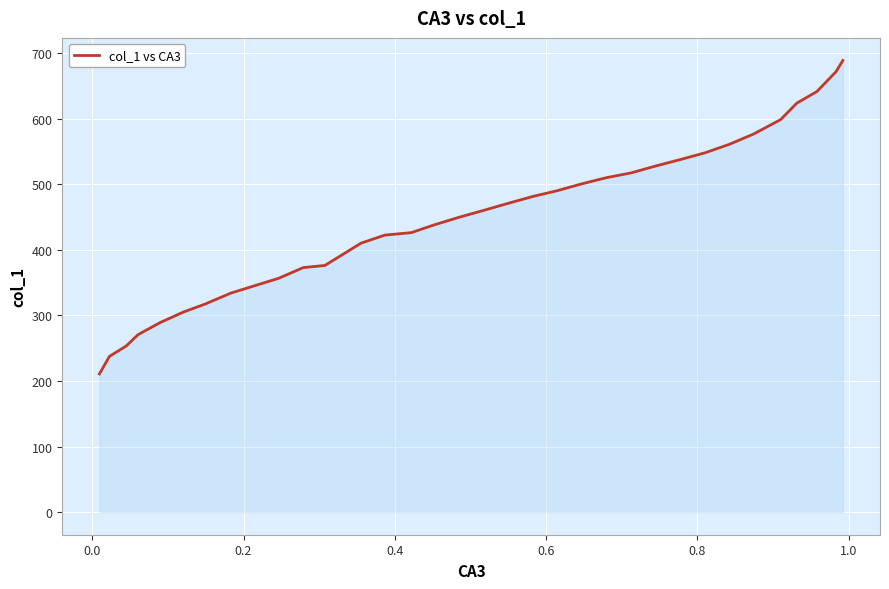

What is the difference between the maximum and minimum values?

477.8